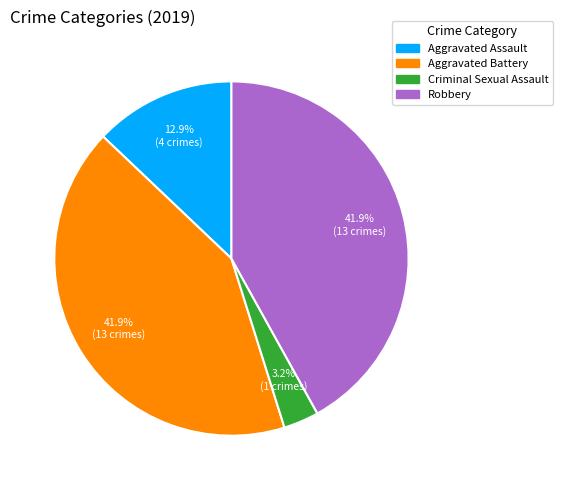

Is there a majority slice in this chart?

No